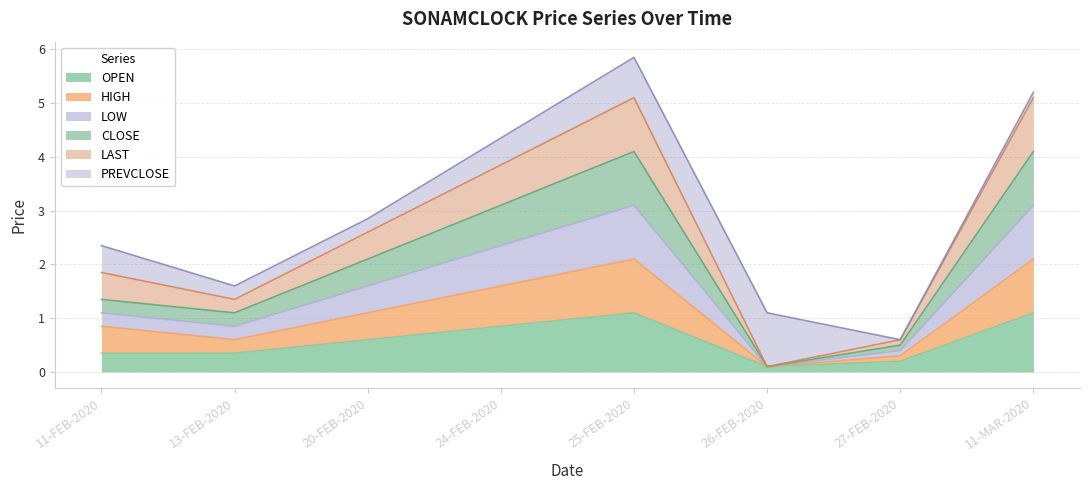

What is the difference between the second highest and minimum values in the LAST series?

5.0